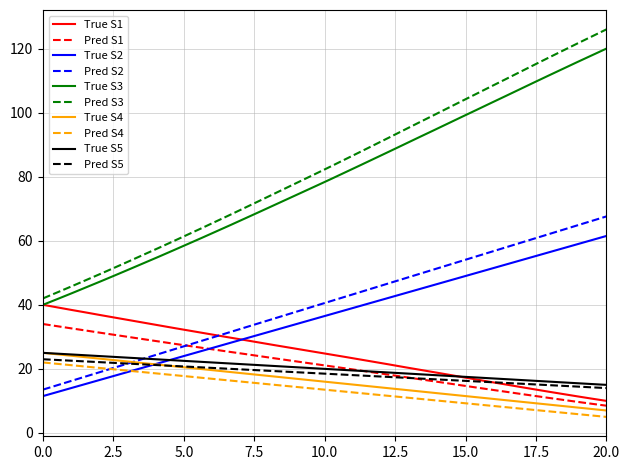

Which series has the widest spread of values?

Pred S3